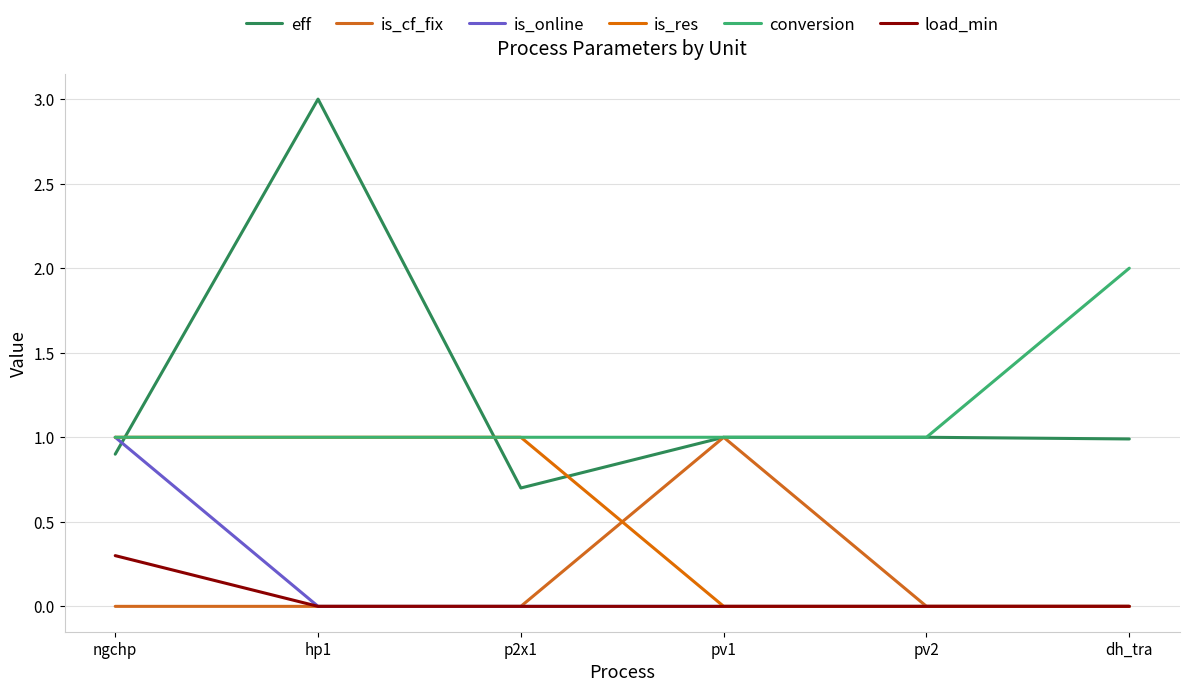

At which category is the sum across all series the highest?

hp1